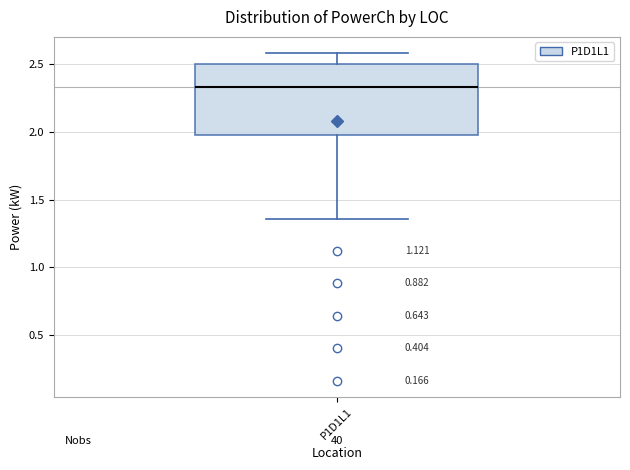

Where is the upper edge of the box for P1D1L1 on the y-axis? The values are not printed on the chart, so give them approximately, as read against the axis.

2.50